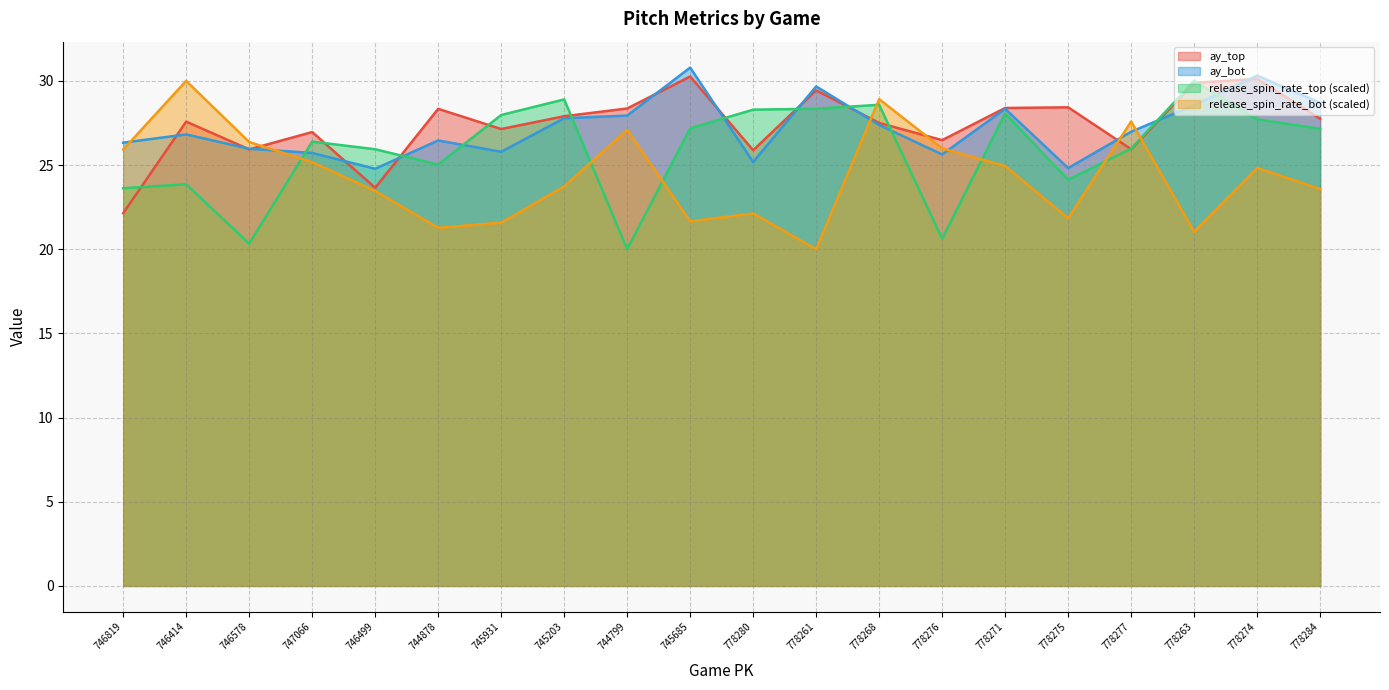

At which label is release_spin_rate_bot closest to 25?

778271